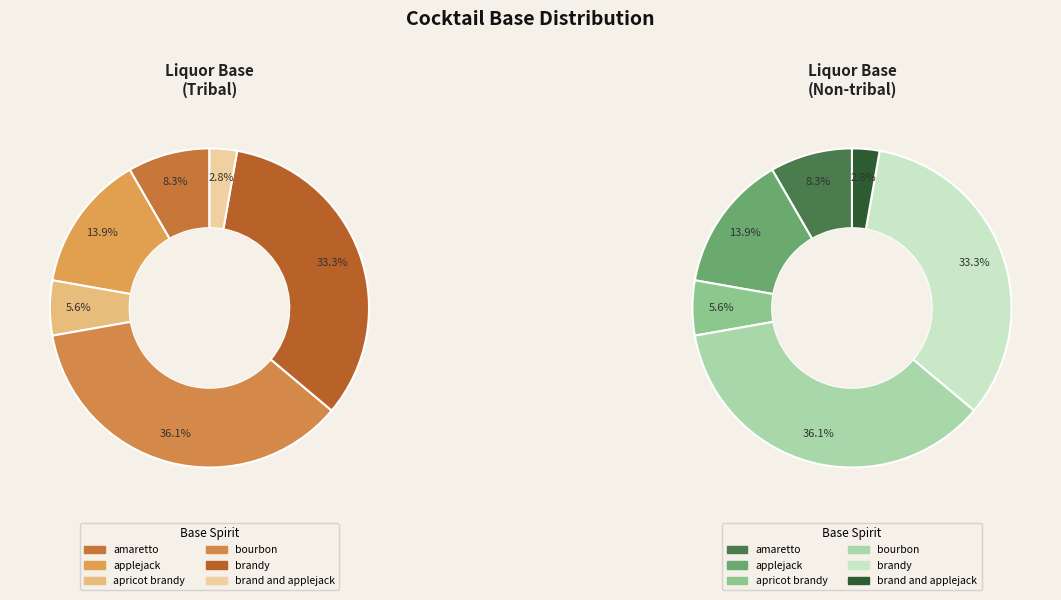

Which category has the smallest portion of the pie?

brand and applejack